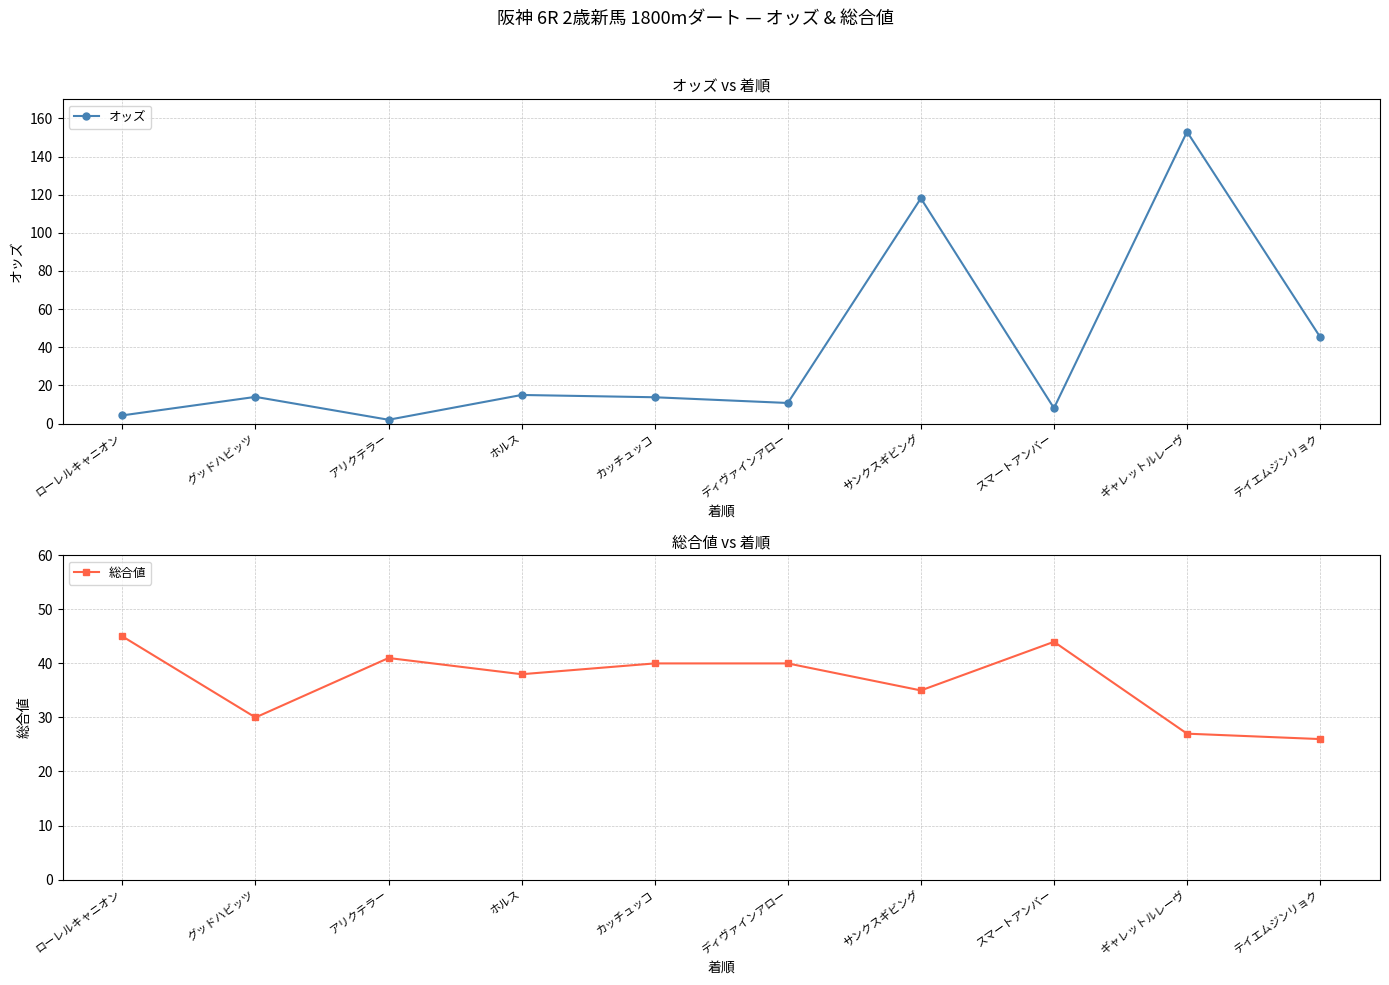

Count the number of categories in the chart.

10